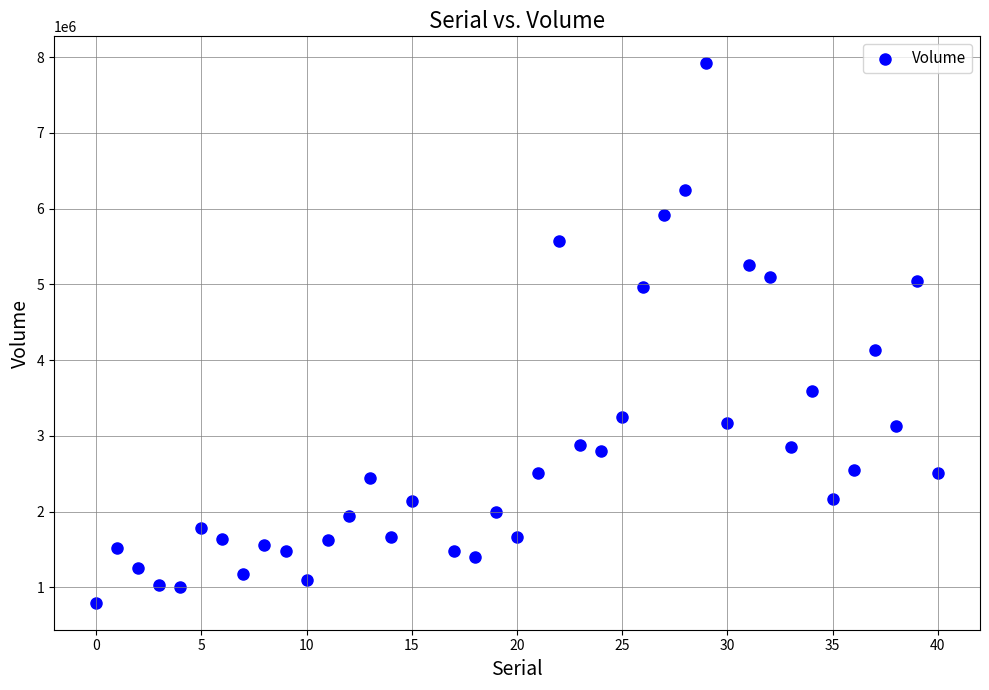

What Y value in the scatter plot is closest to 4357950?

4139600